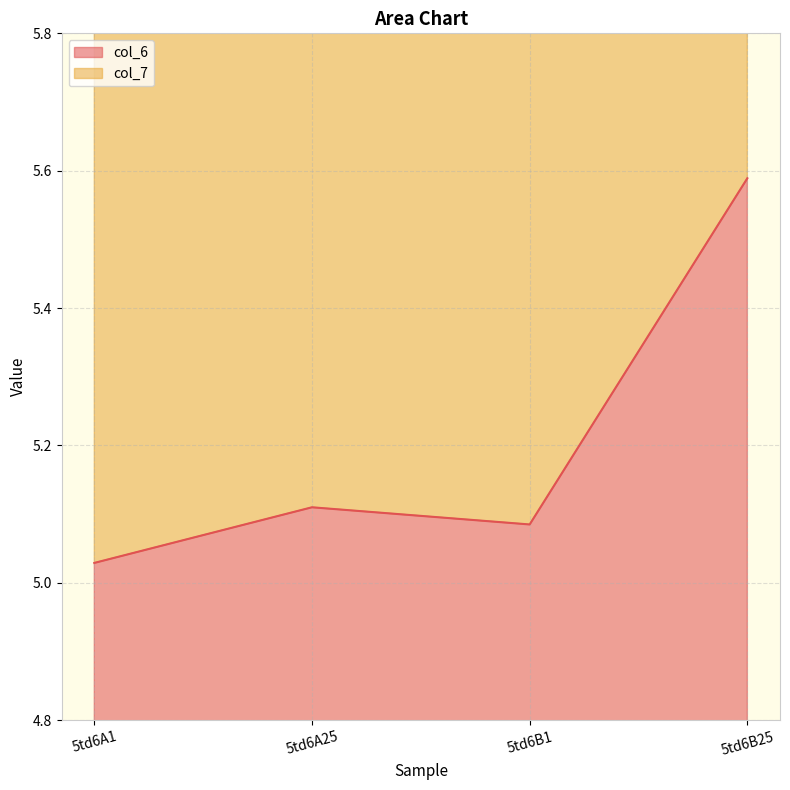

Rank the categories by value from lowest to highest.

5td6A1, 5td6B1, 5td6A25, 5td6B25